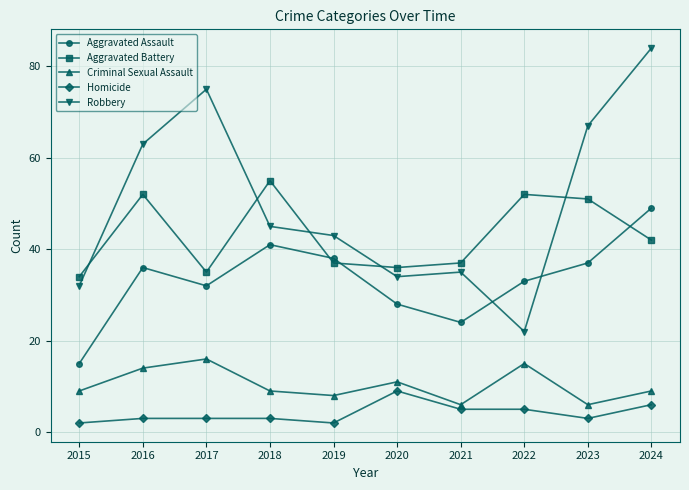

Is this an area chart (filled region under the line)?

No